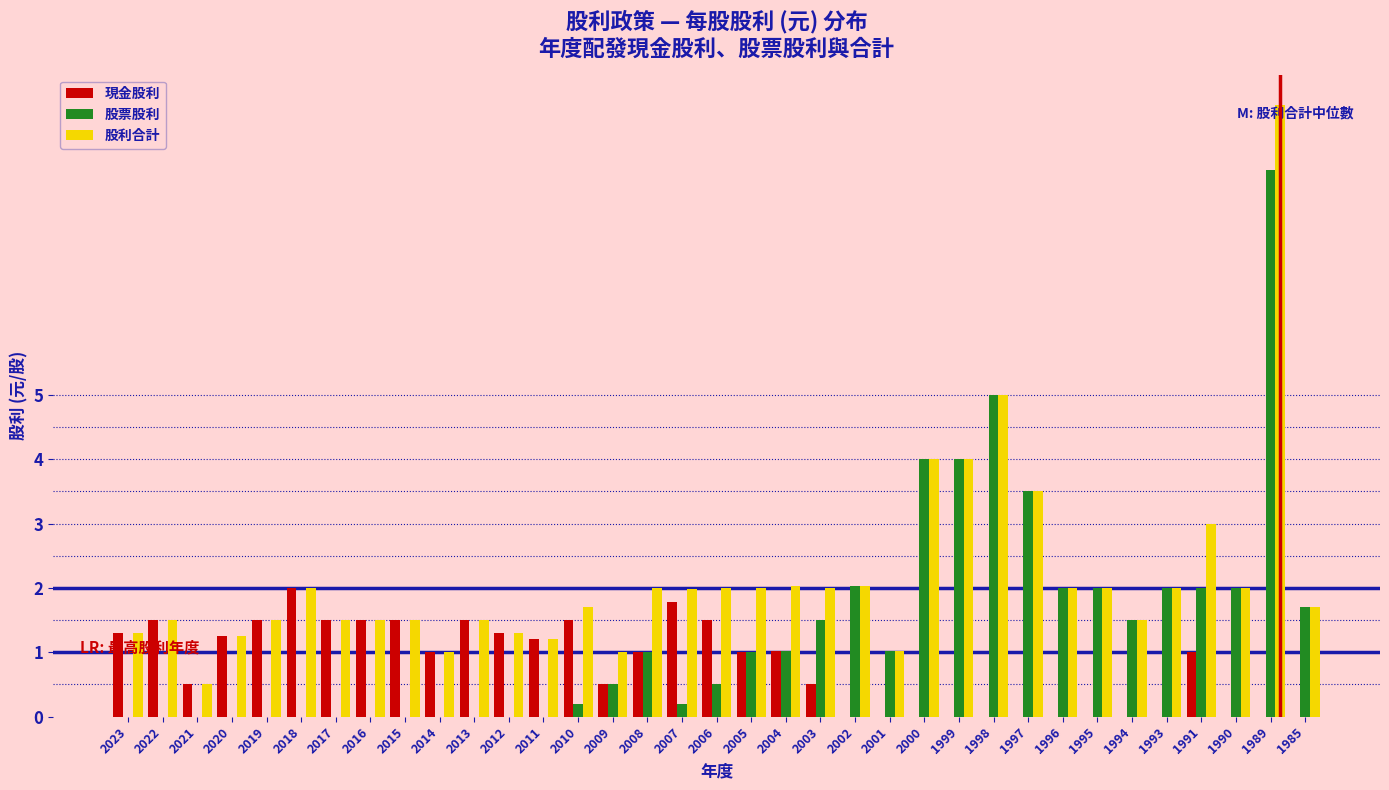

Which series changed the most between 2021 and 2004?

股利合計